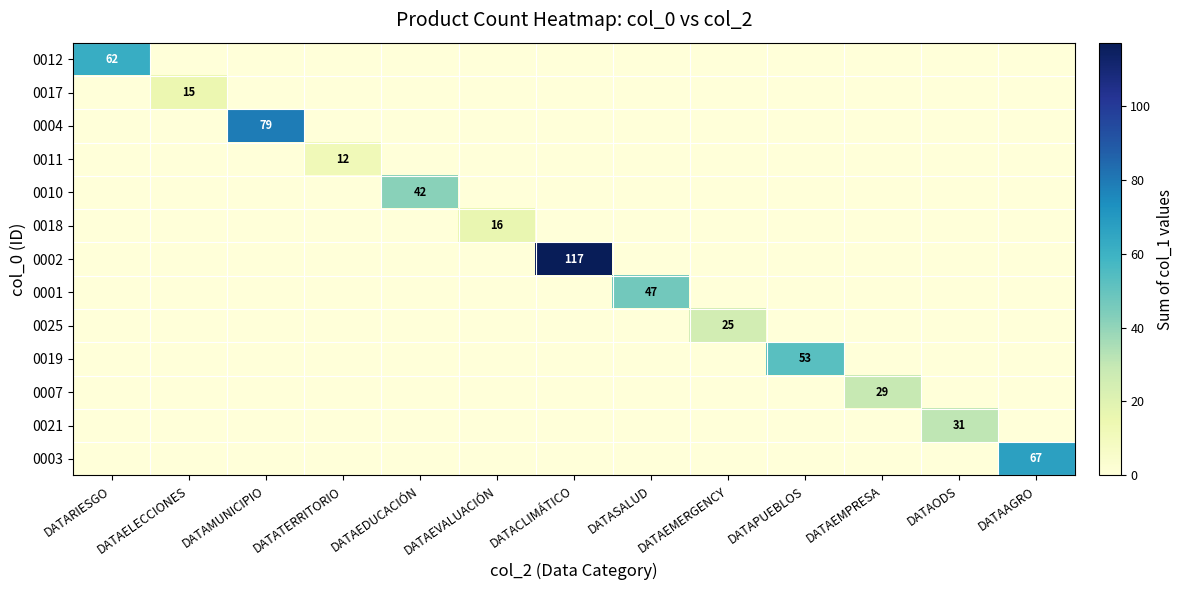

Is it true that 0025 equals 7 at DATAEMERGENCY?

False